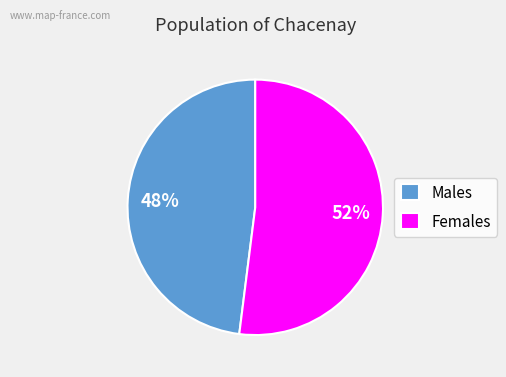

Which slice is the smallest?

Males